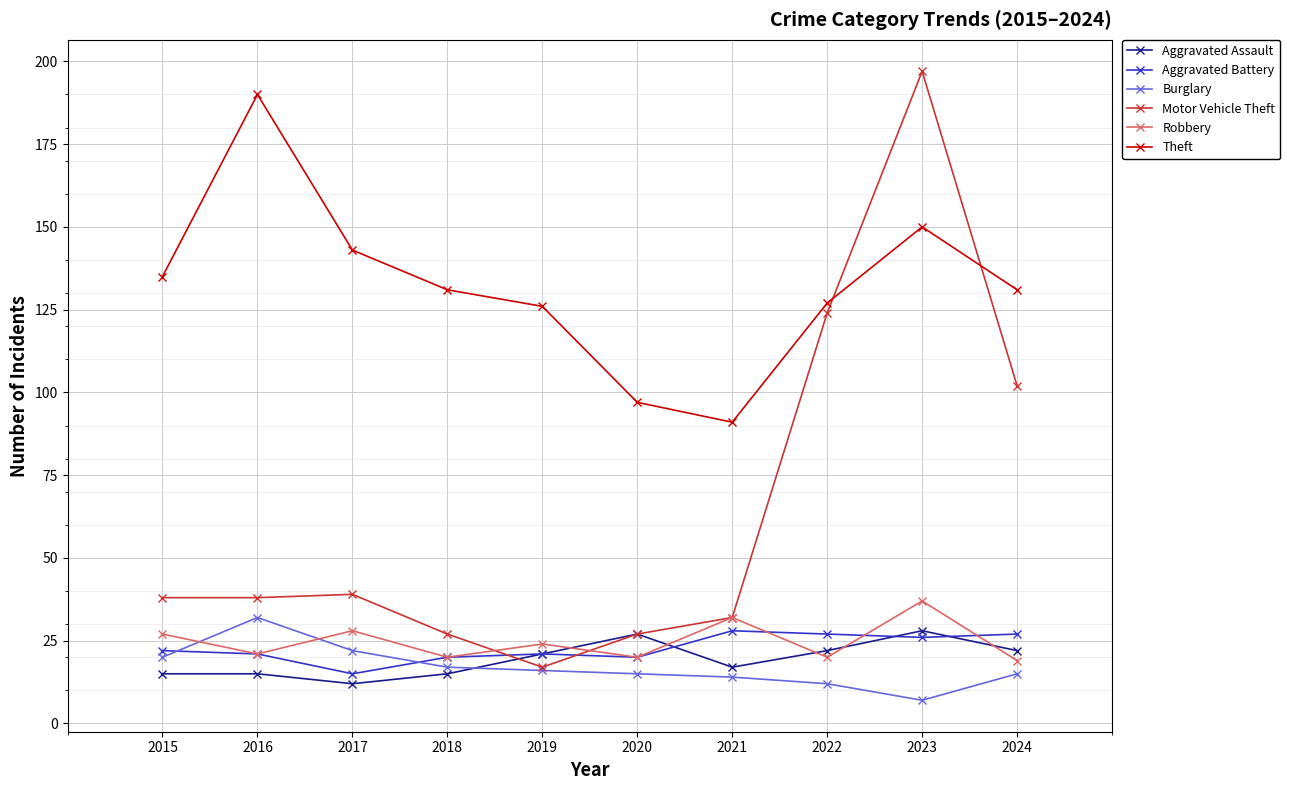

Does the chart have visible grid lines?

Yes